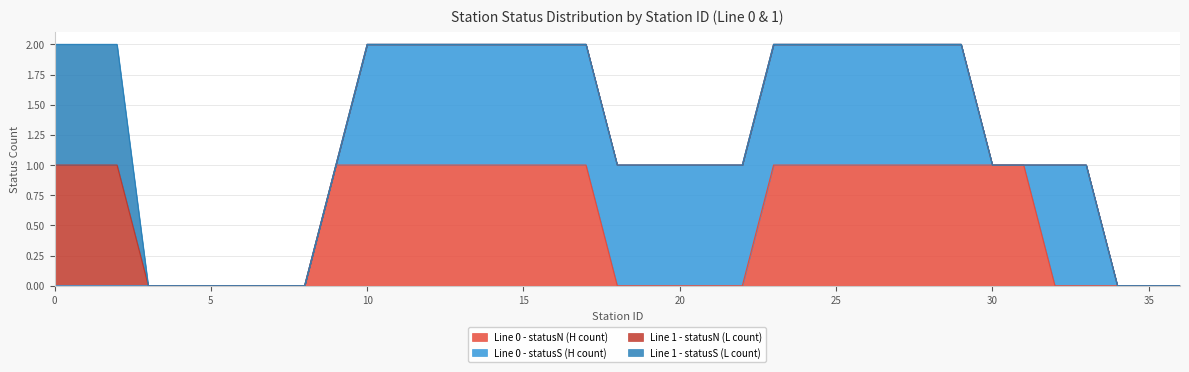

True or false: Line 0 - statusN (H count) and Line 1 - statusN (L count) intersect in this chart.

False